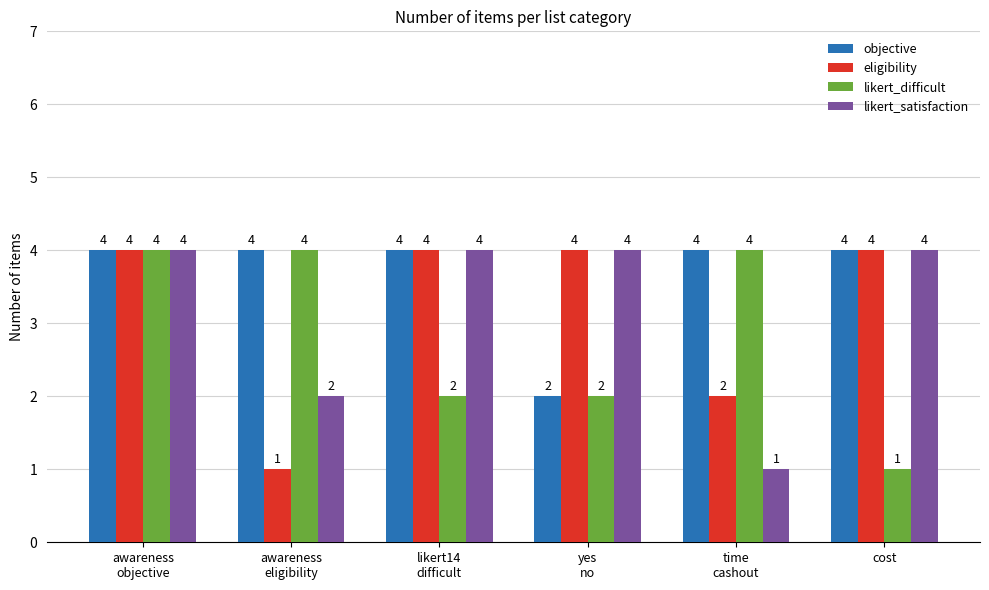

At which label does objective reach its minimum?

yes
no